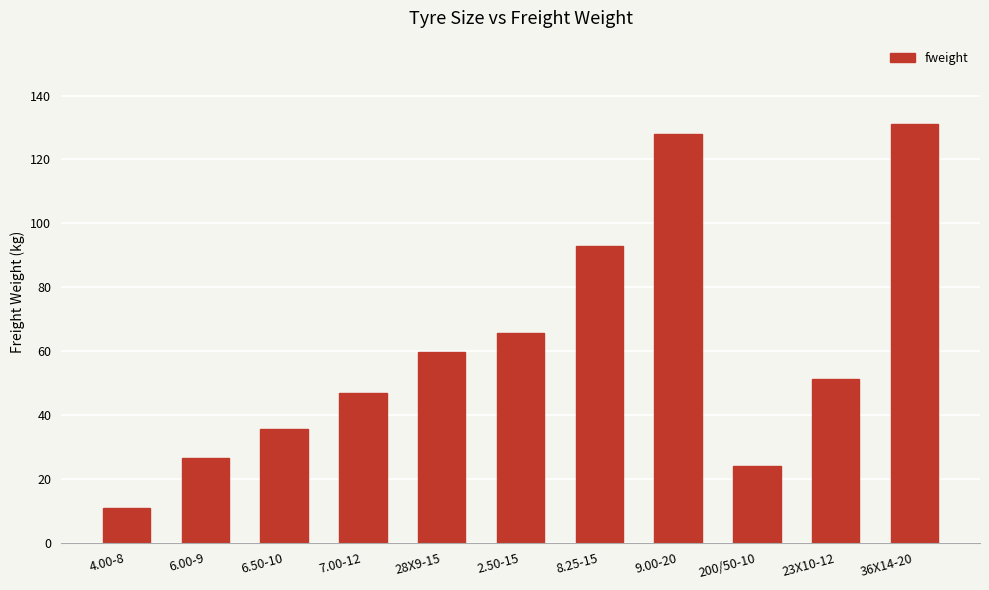

Approximately how many times larger is the value at 2.50-15 compared to 36X14-20?

0.5